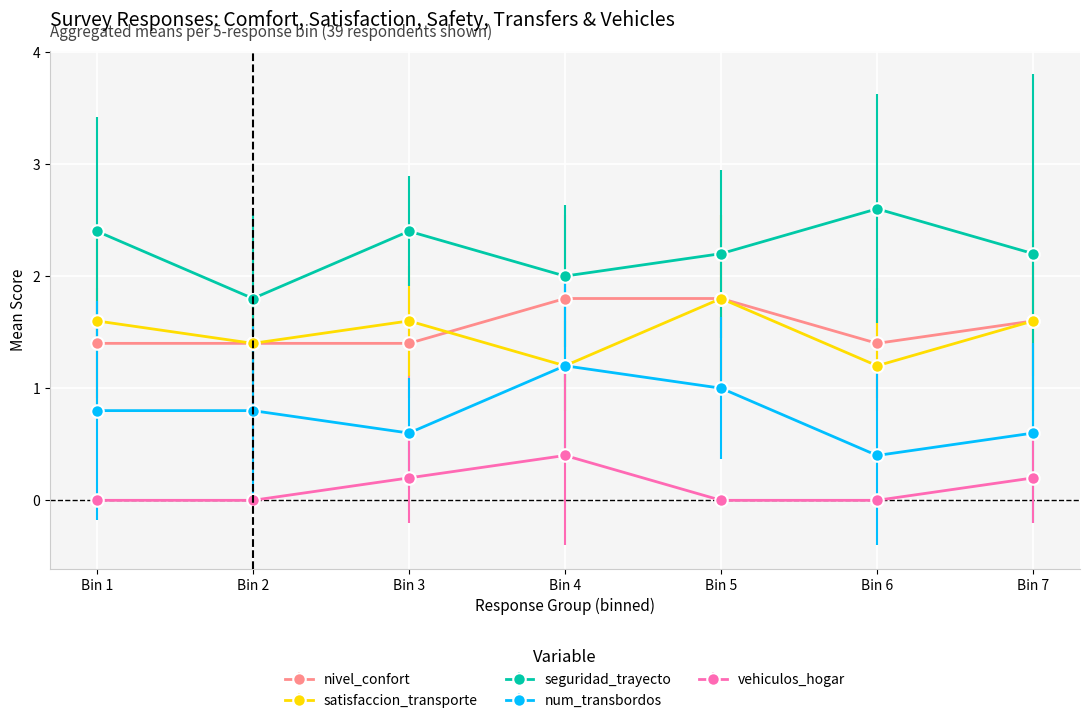

Count the number of categories in the chart.

7